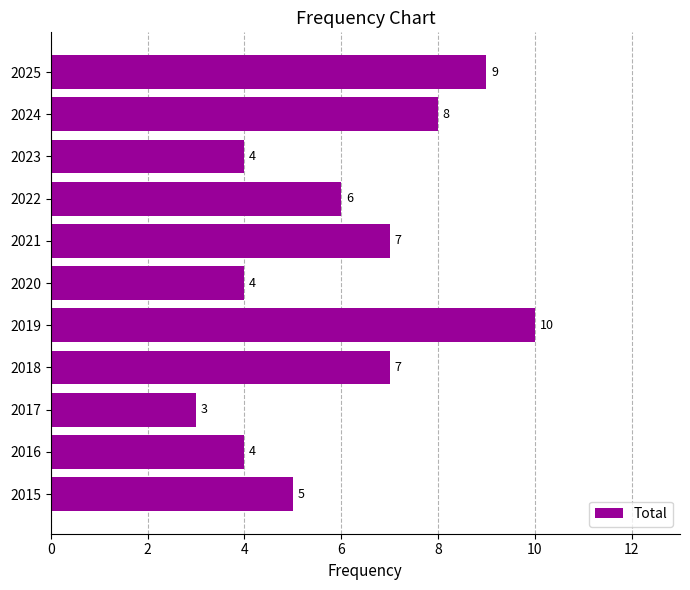

True or false: the data shows 8 at 2022.

False